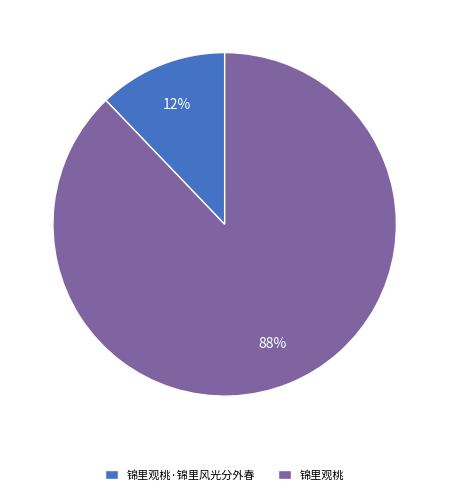

To the nearest percent, what is the combined percentage of 锦里观桃 and 锦里观桃·锦里风光分外春?

100%